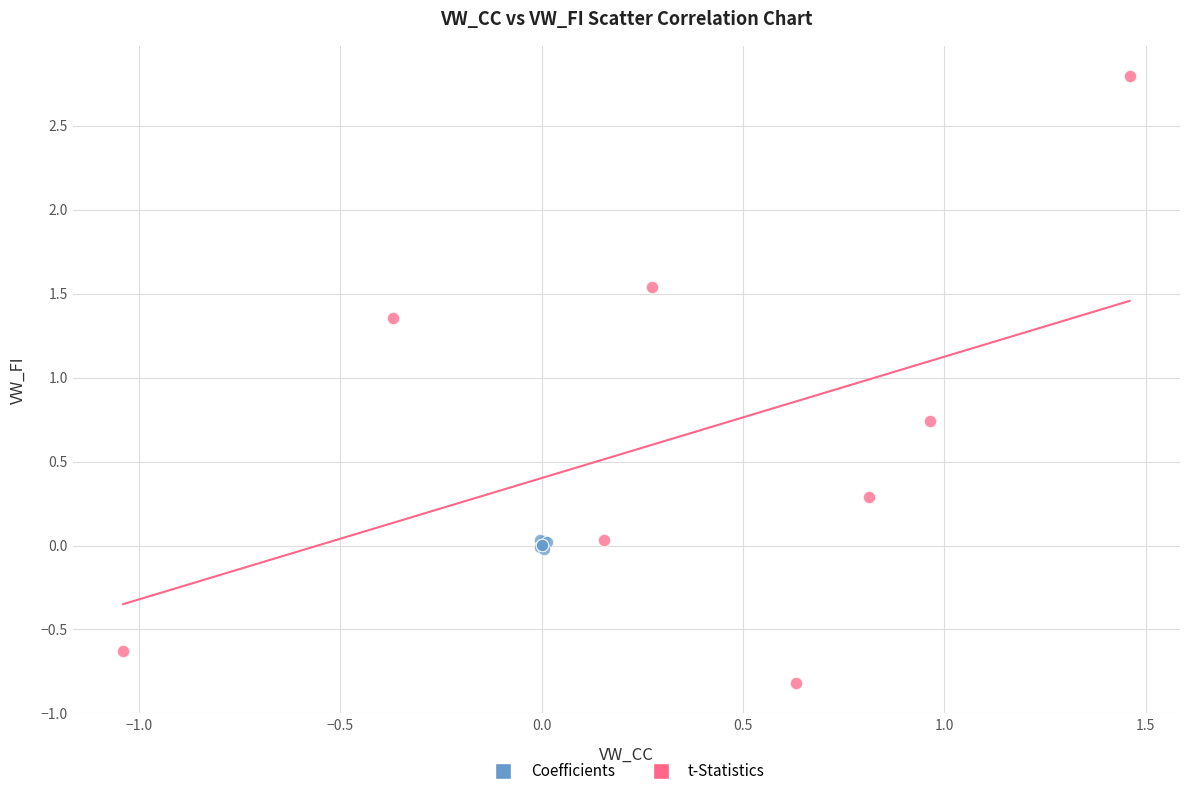

What are all the series names shown in the legend?

Coefficients, t-Statistics